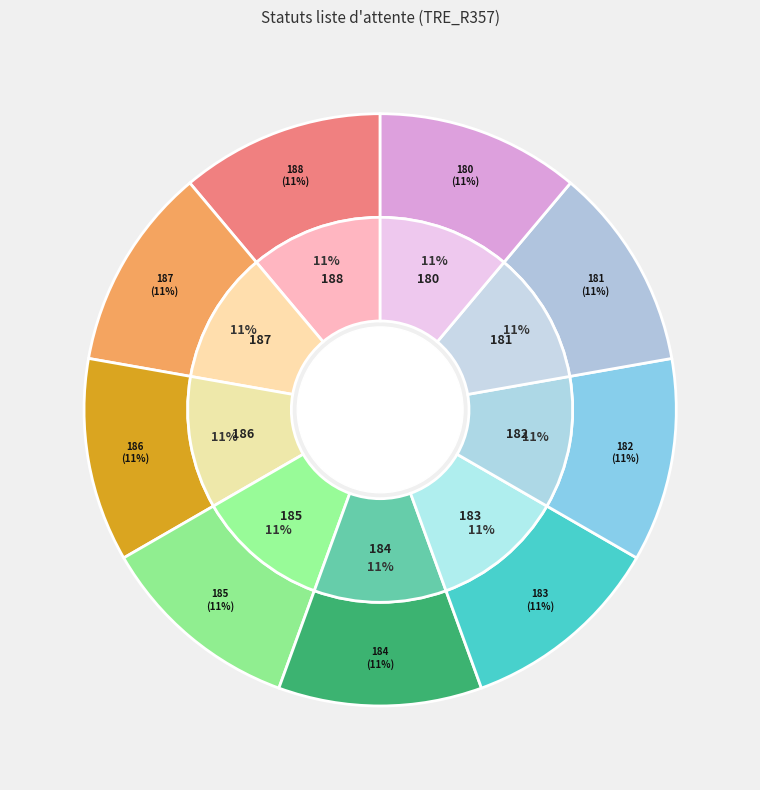

The Période d'essai en cours slice represents 21% of the pie. True or false?

False